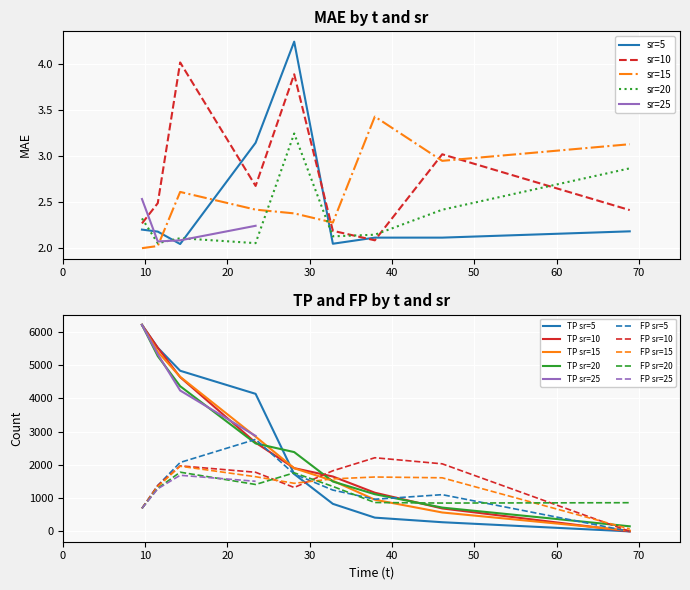

Which series ends up on top after the final intersection of sr=10 and sr=5?

sr=10